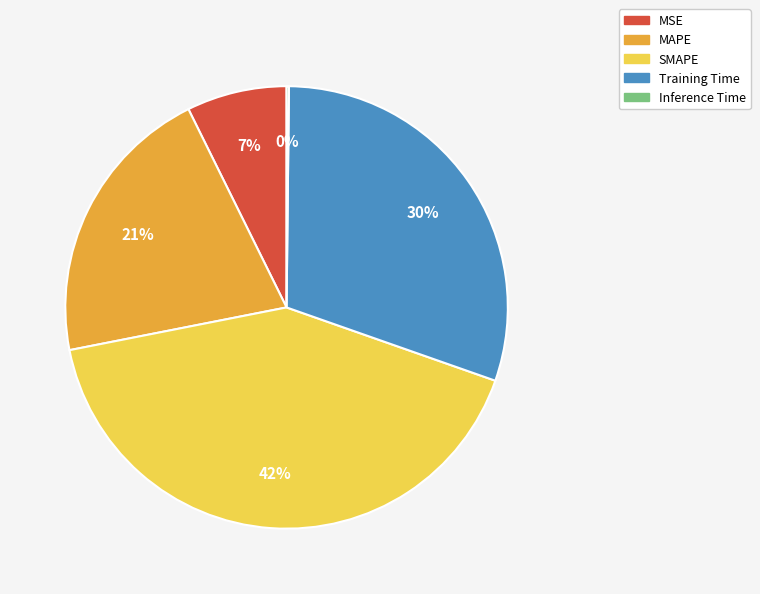

The Training Time slice represents 23% of the pie. True or false?

False